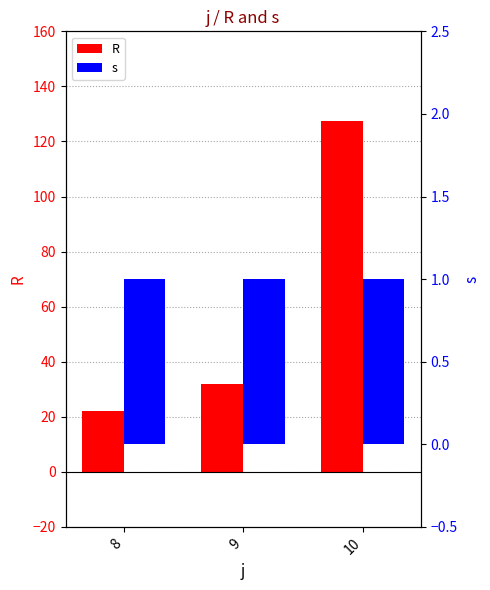

What are all the series names shown in the legend?

R, s